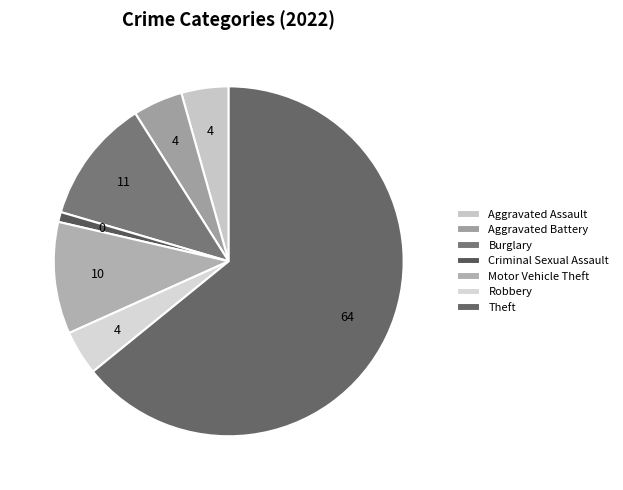

What percentage is the Burglary slice, to the nearest percent?

11%